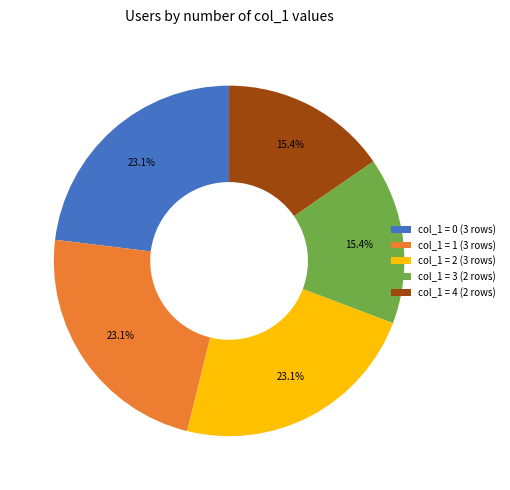

How many segments does this pie chart have?

5